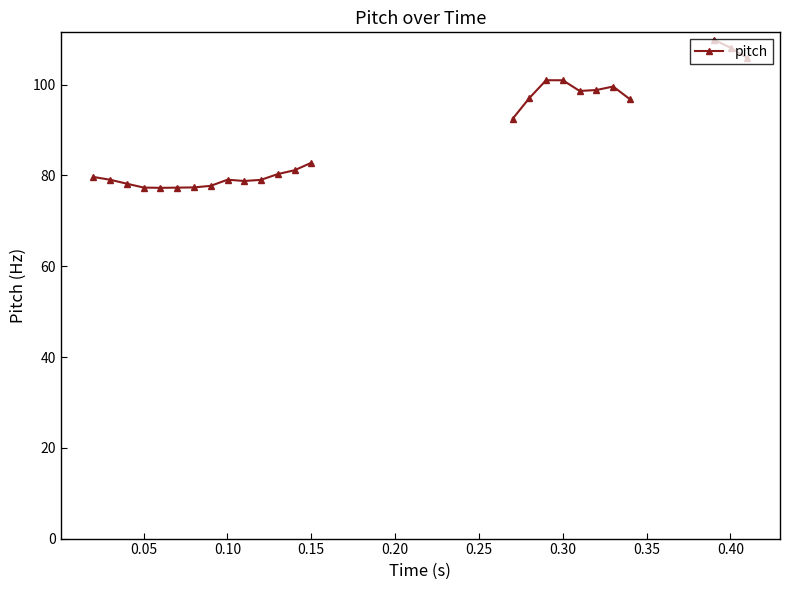

What is the difference between the maximum and minimum values?

32.6